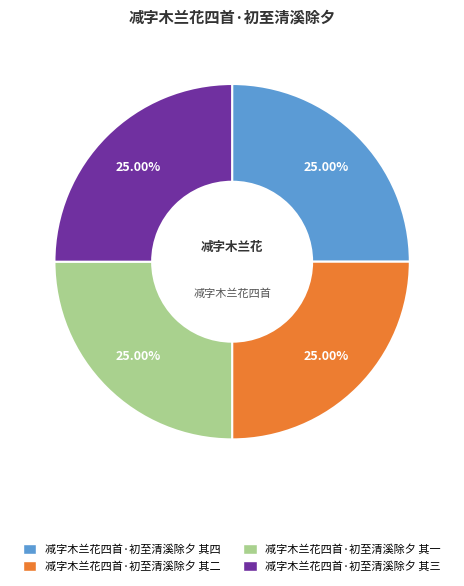

Does 减字木兰花四首·初至清溪除夕 其四 account for over 50% of the chart?

No